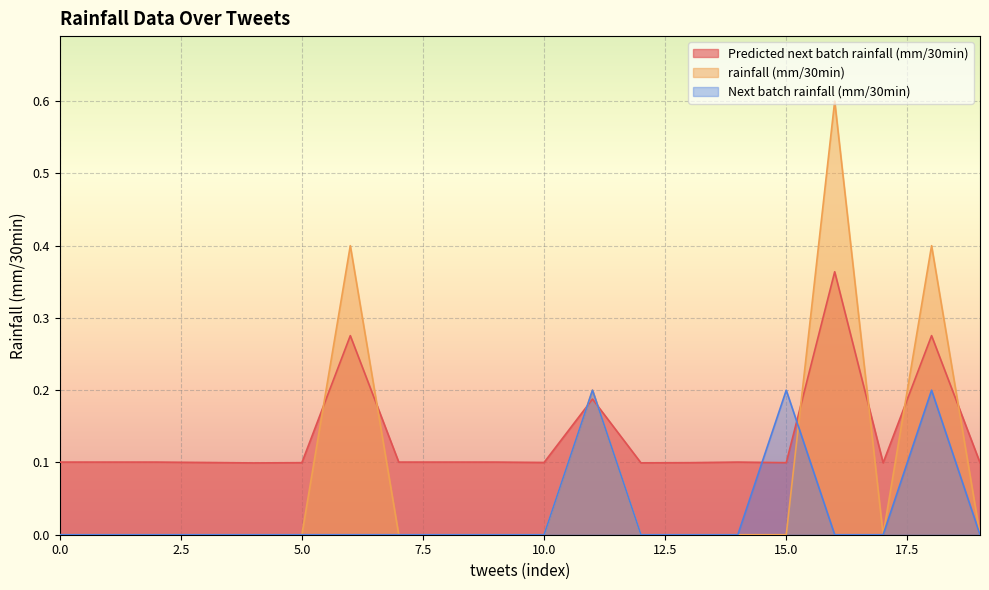

At which category does Predicted next batch rainfall (mm/30min) reach its first local valley?

5